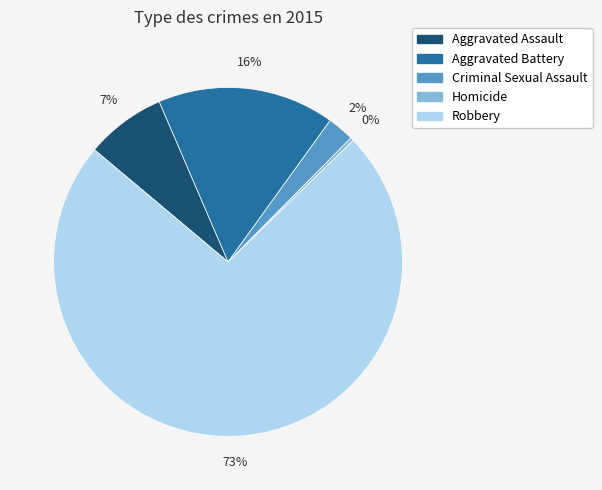

Which slice represents more than half of the pie?

Robbery